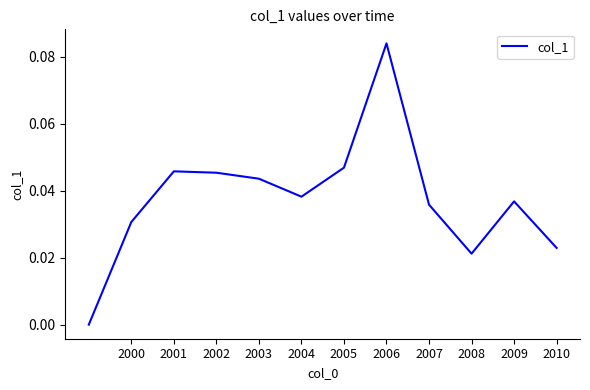

Between 2010 and 2005, which is larger?

2005